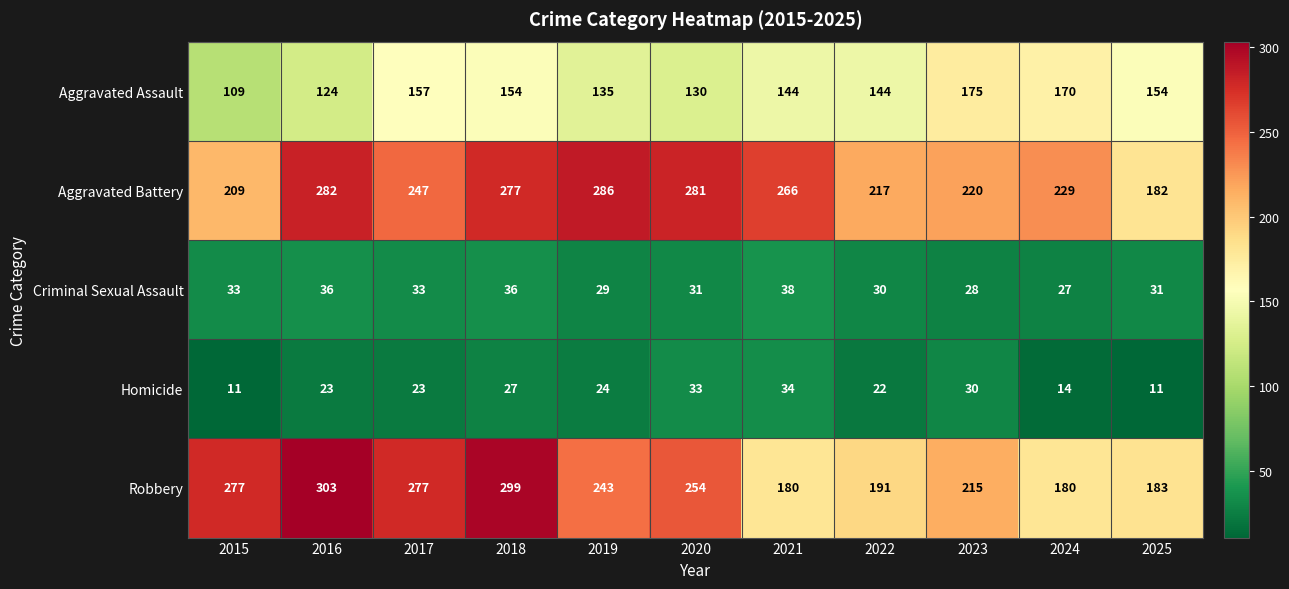

At which category does the chart reach its peak across all series?

2016